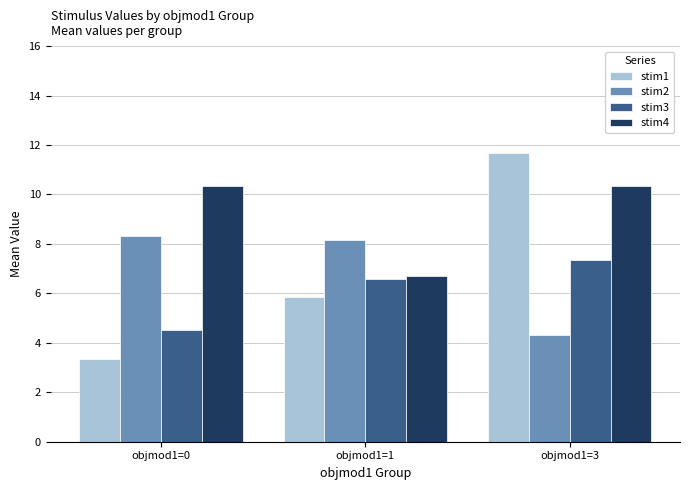

How many categories are shown in the chart?

3